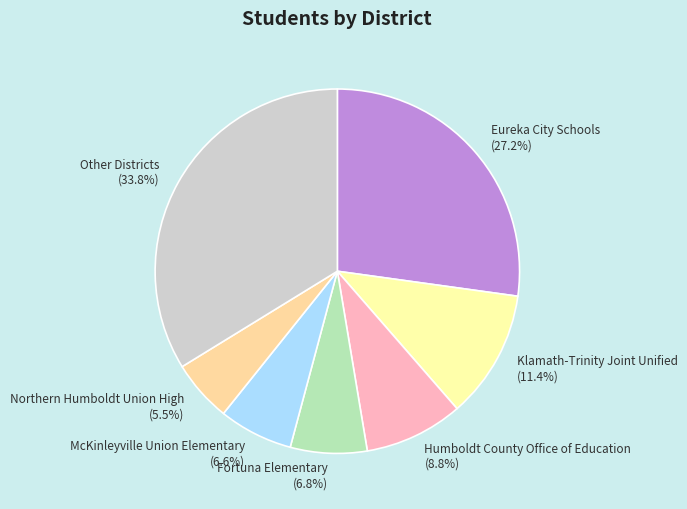

Approximately how many times larger is the value at Other Districts compared to Fortuna Elementary?

5.0